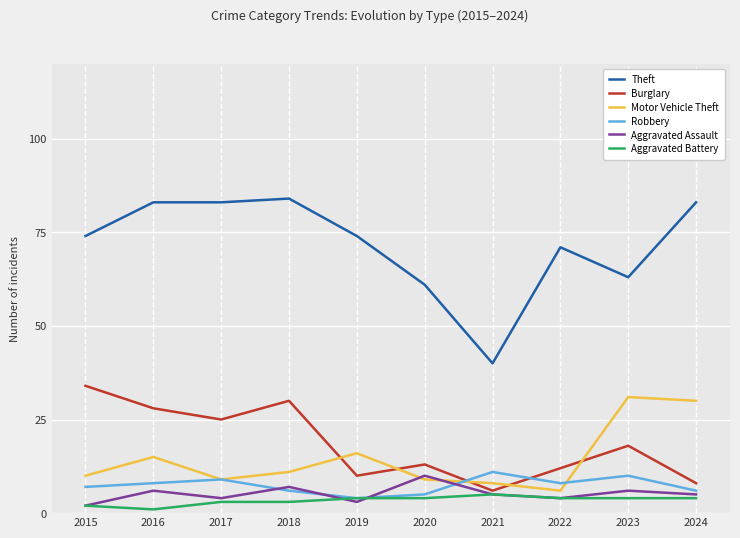

Where is Motor Vehicle Theft nearest to the value 18?

2019